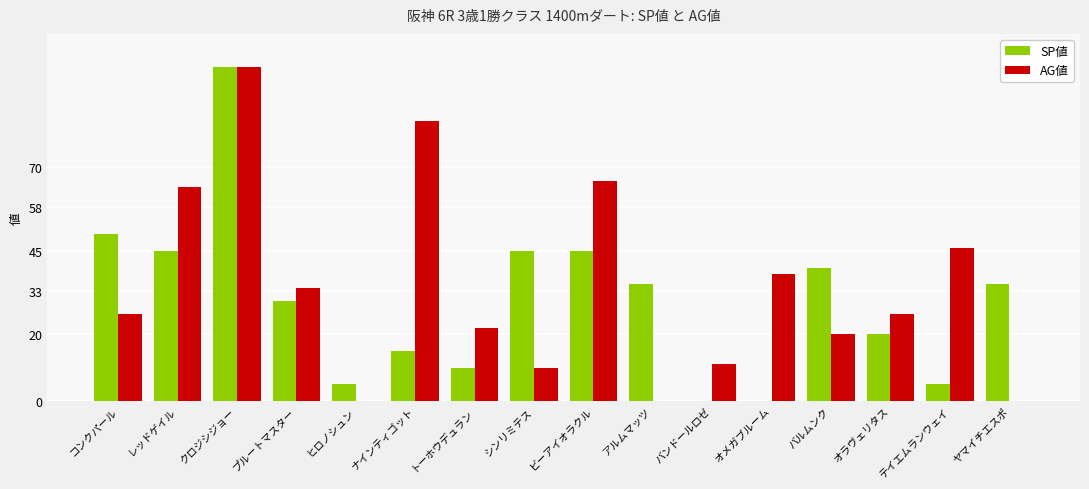

What is the spread (max minus min) of values at コンクパール?

24